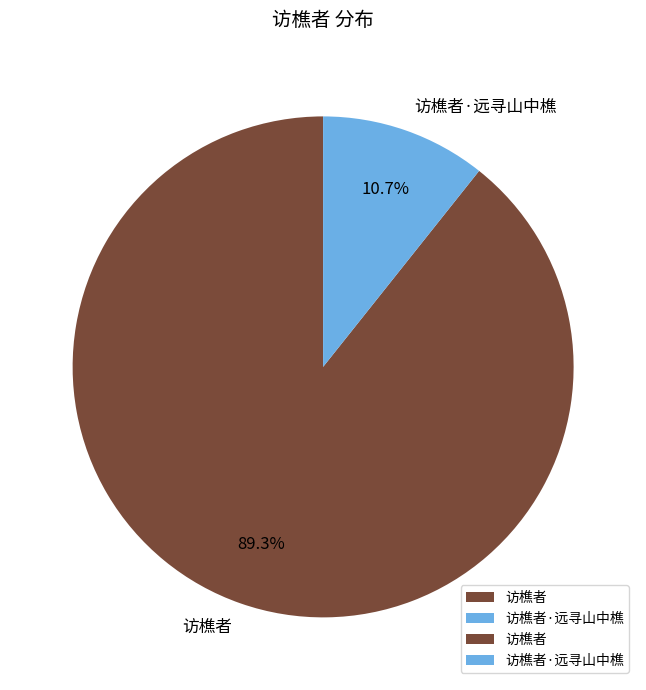

To the nearest percent, what is the difference between the largest and smallest slice percentages?

79%